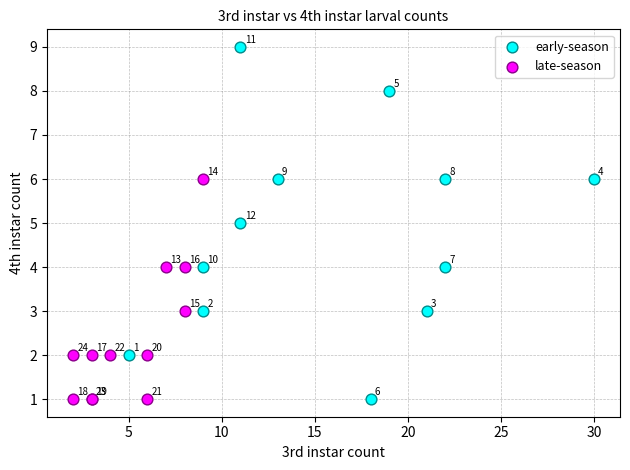

Which series reaches the maximum Y coordinate?

early-season